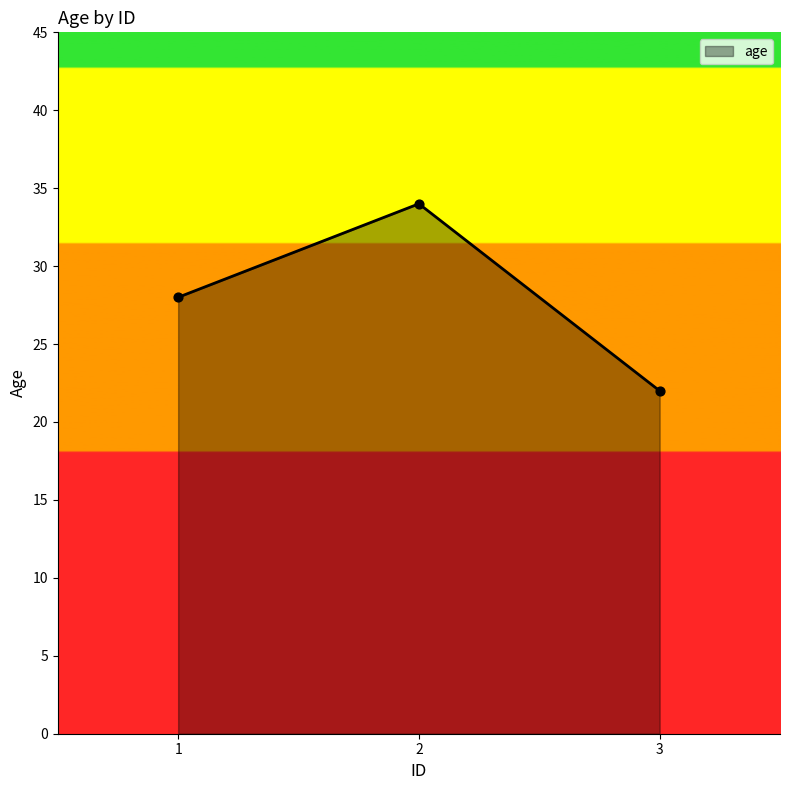

Approximately how many times larger is the value at 3 compared to 1?

0.8